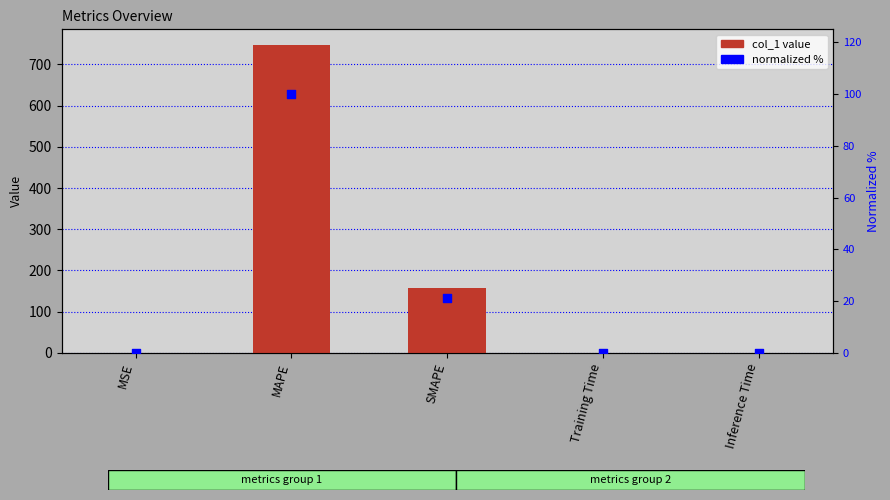

Which series reaches the minimum Y coordinate?

normalized %